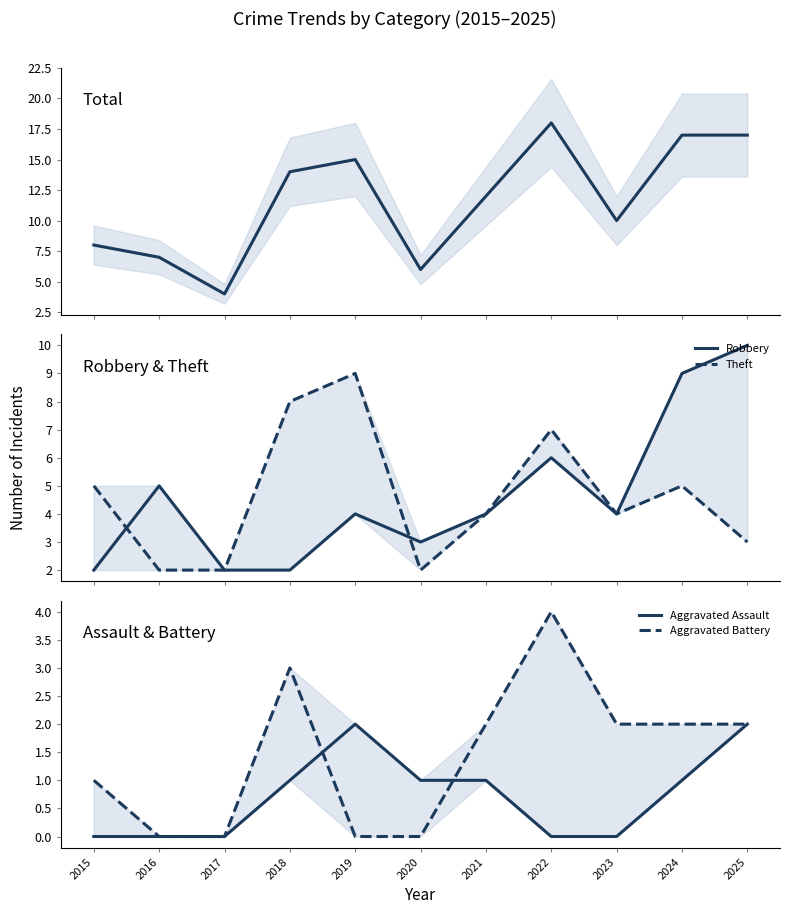

What is the sum of the Aggravated Battery values at 2021 and 2018?

5